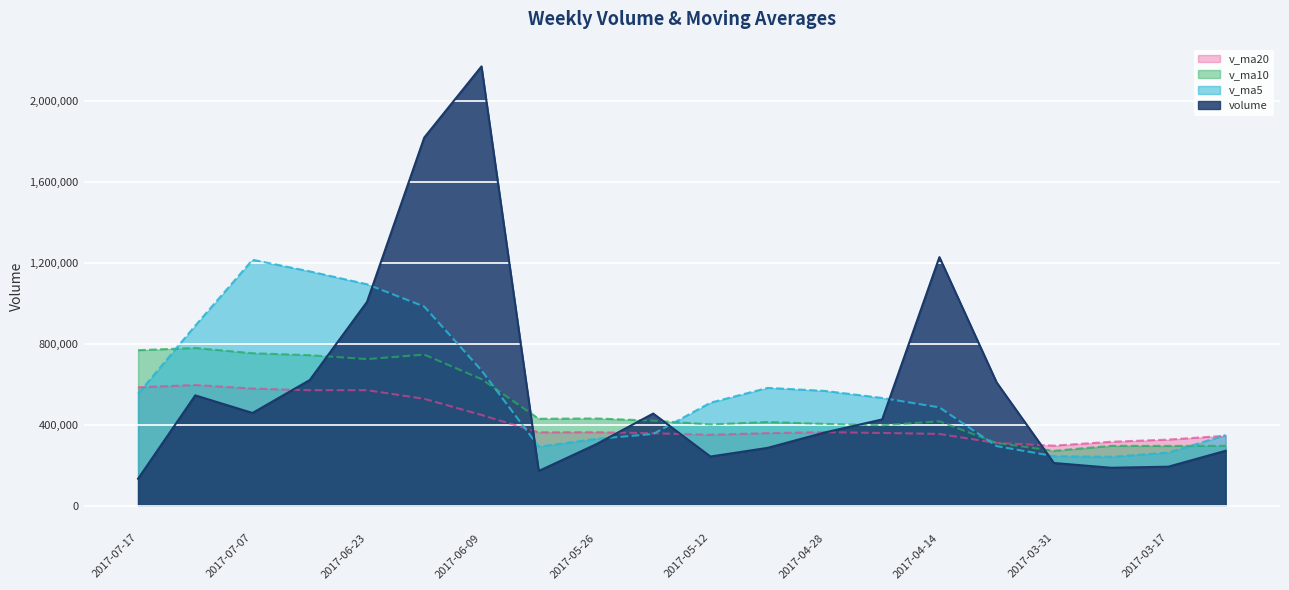

At which category is the sum across all series the highest?

2017-06-16